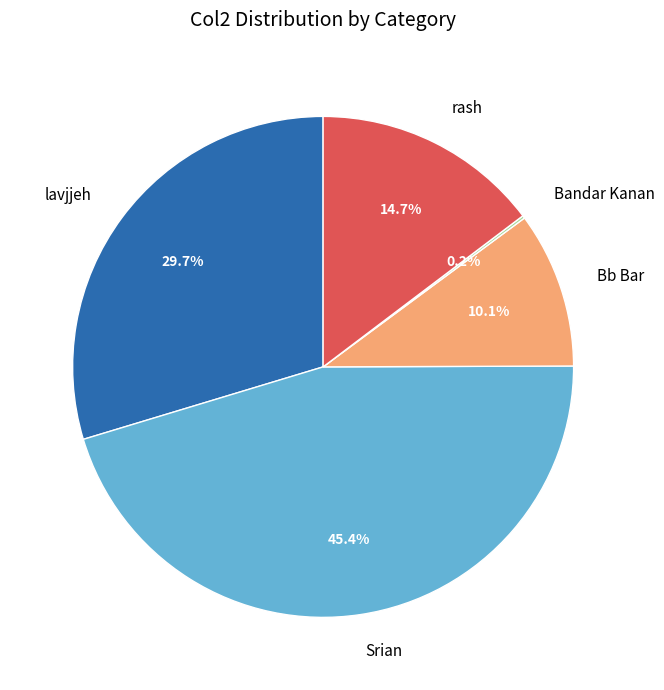

Between Srian and lavjjeh, which is larger?

Srian